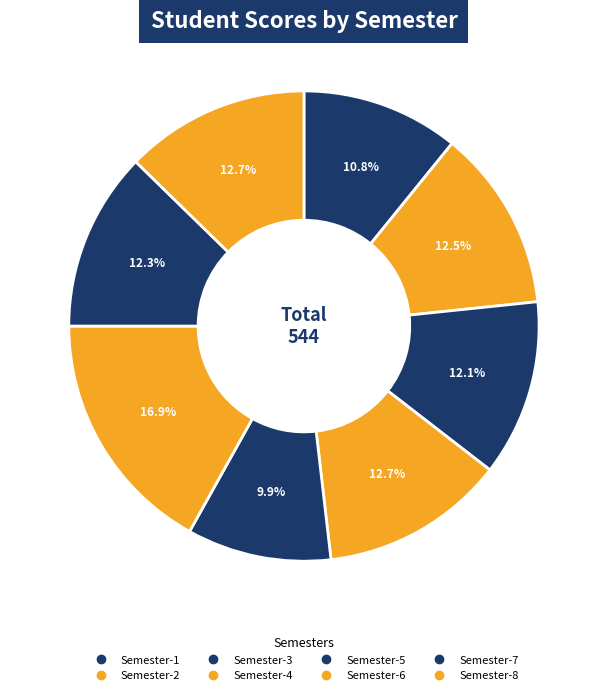

How many segments does this pie chart have?

8